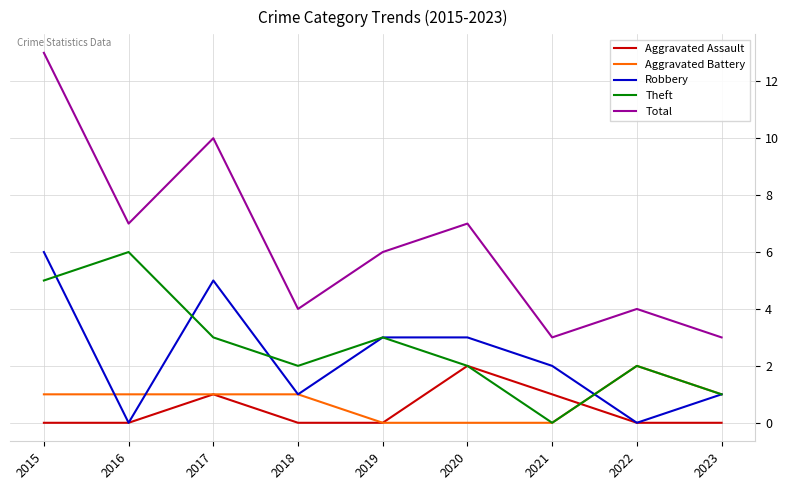

Does the chart display data point markers on the line(s)?

No